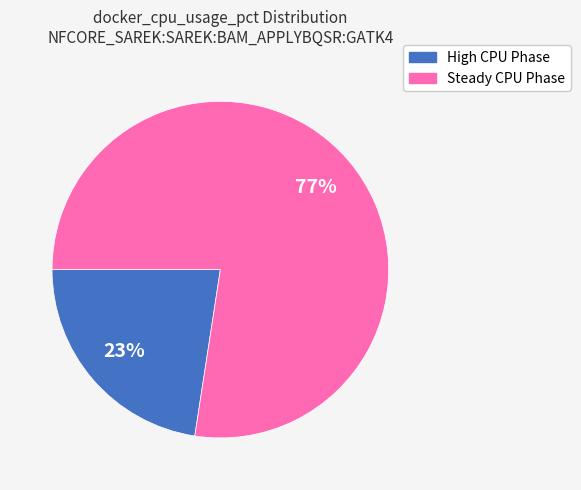

Combined, do Steady CPU Phase and High CPU Phase account for over 50%?

Yes